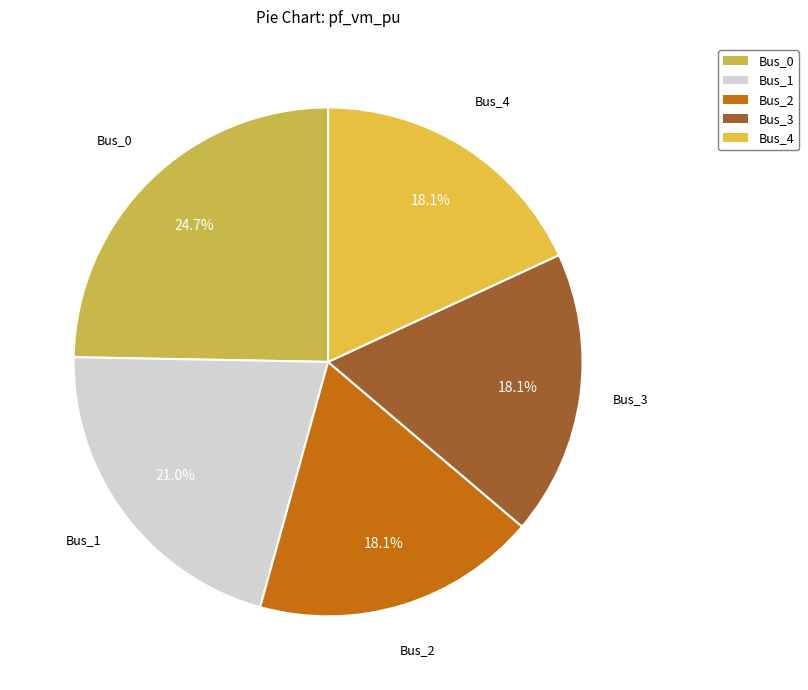

What is the largest slice in the pie chart?

Bus_0